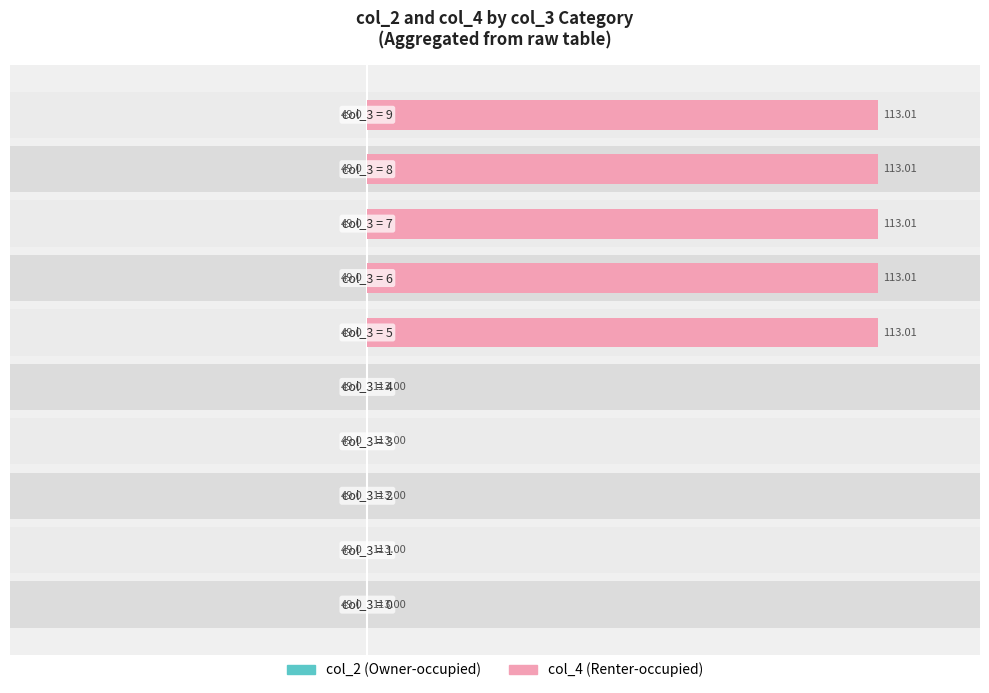

Which category has the highest value in the col_4 (Renter-occupied) series?

5